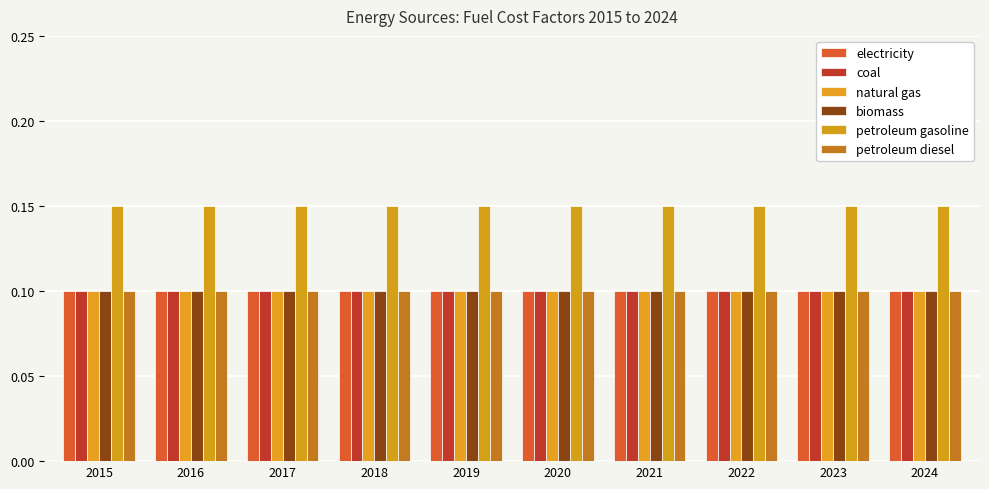

Does the chart contain stacked bars?

No